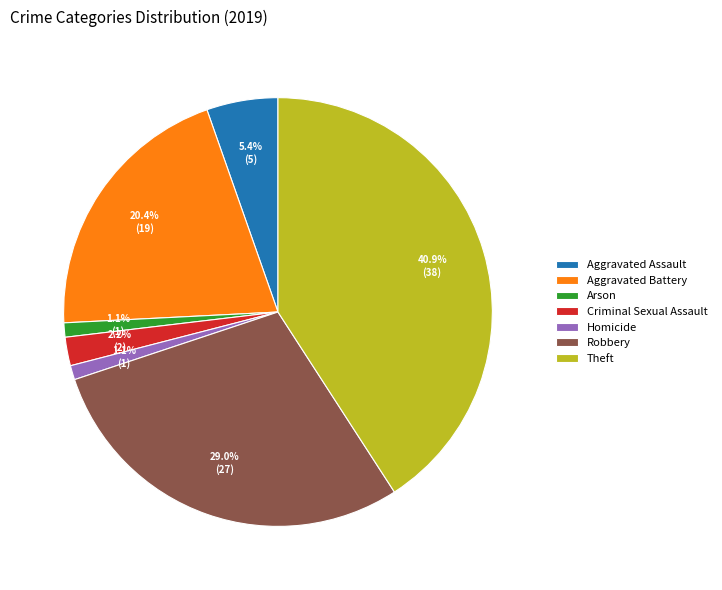

Approximately how many times larger is the value at Criminal Sexual Assault compared to Homicide?

2.0